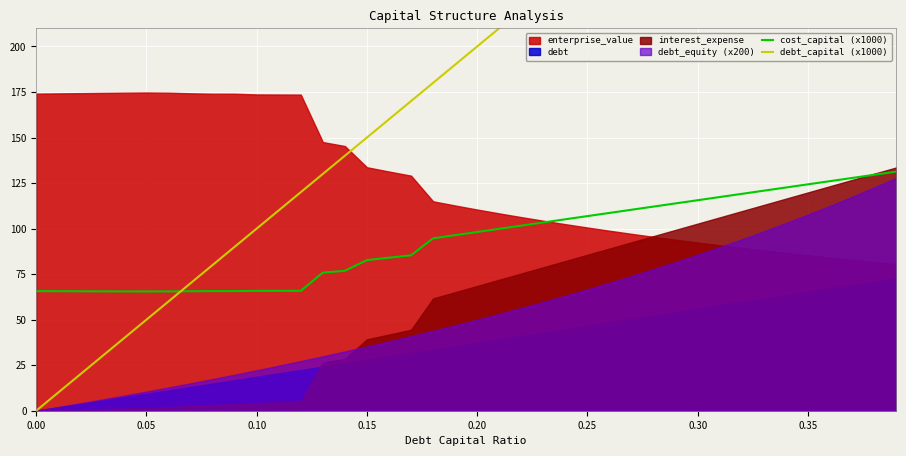

What is the minimum value for cost_capital (x1000)?

65.5